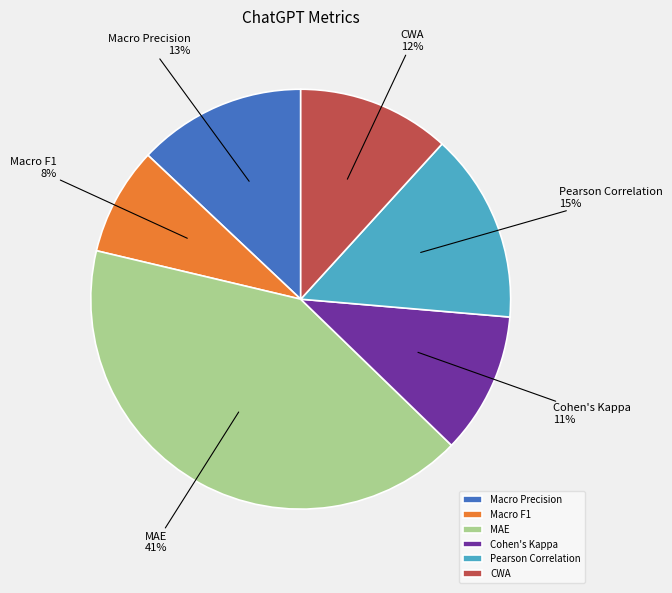

Rank the categories by value from lowest to highest.

Macro F1, Cohen's Kappa, CWA, Macro Precision, Pearson Correlation, MAE